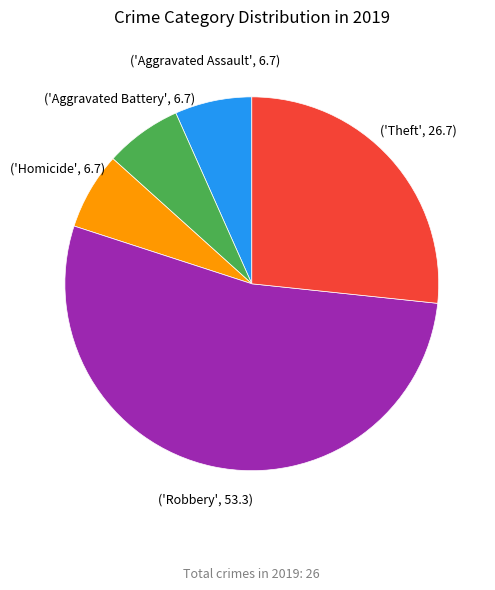

Does any single category account for the majority?

Yes